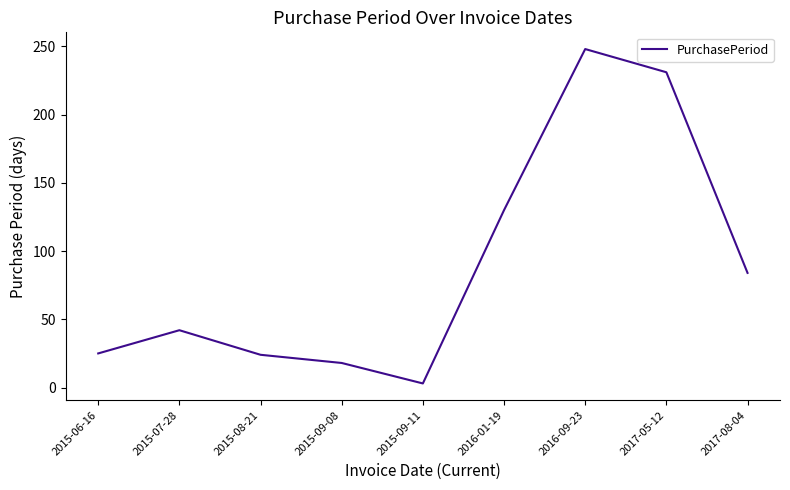

What is the difference between the maximum and minimum values?

245